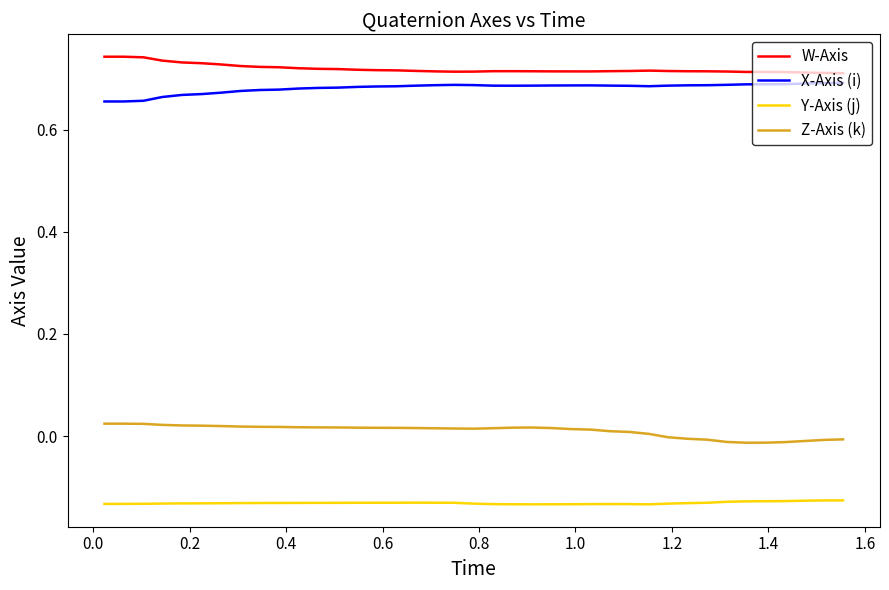

Count the number of categories in the chart.

39